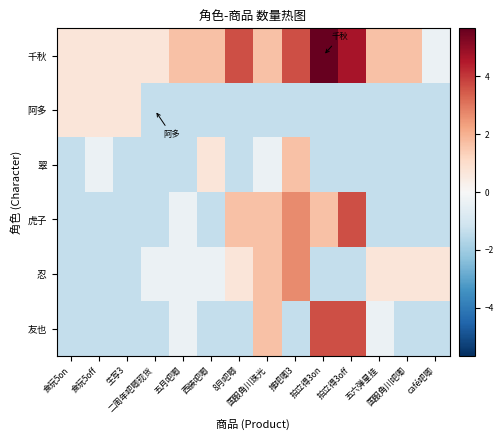

At how many categories does at least one series exceed 3?

4